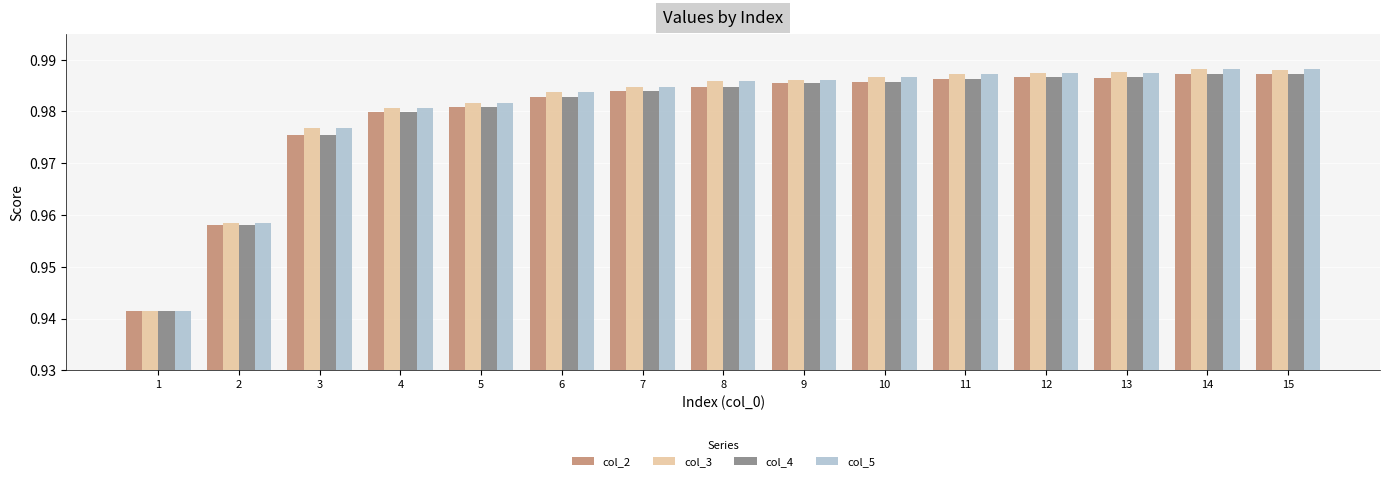

At which category does the chart reach its minimum across all series?

1